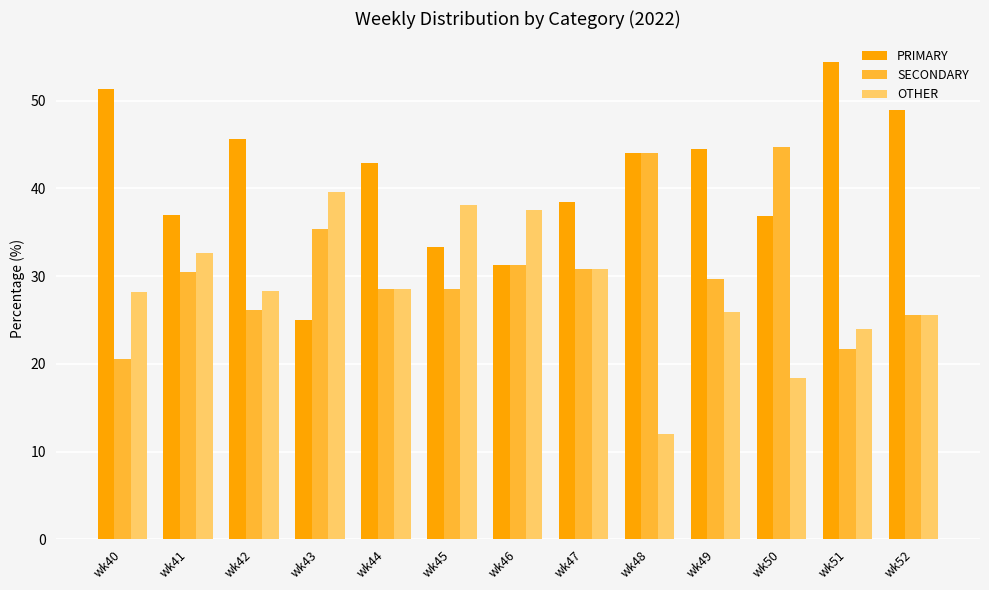

Which series has the largest total across all categories?

PRIMARY